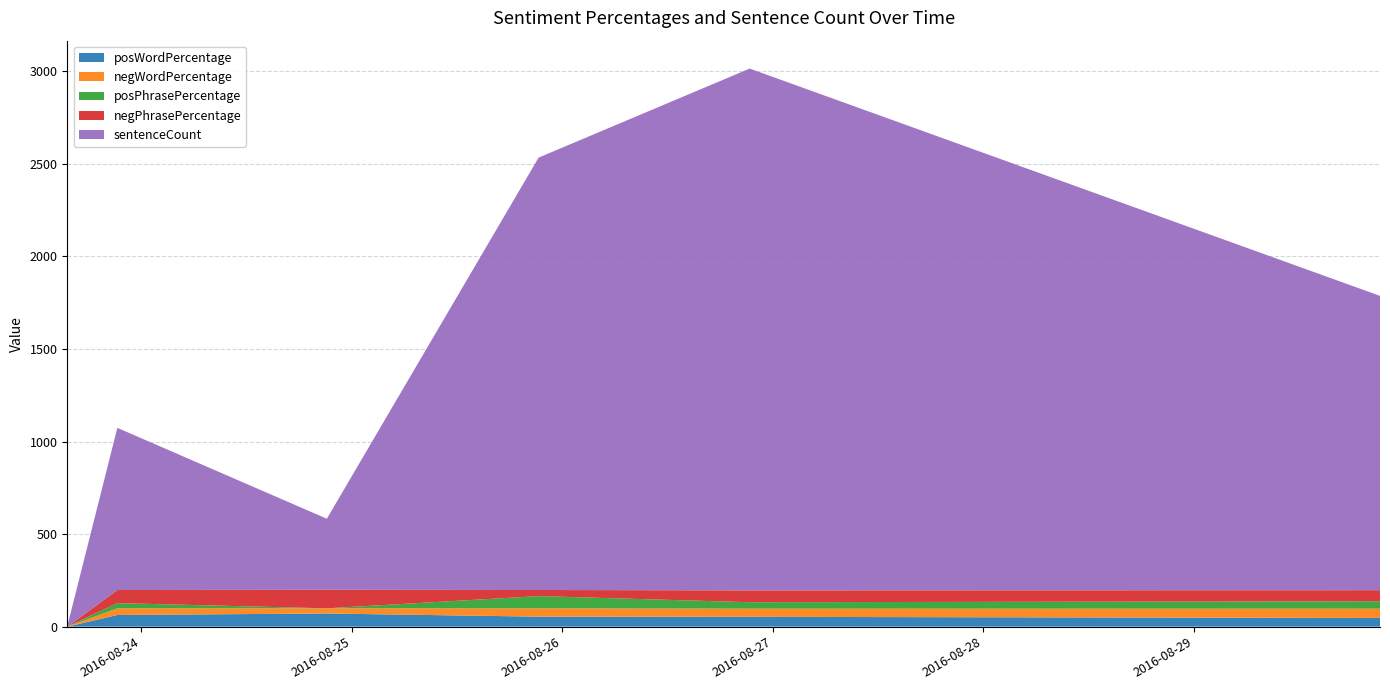

Reading left to right, what are all the values shown in this chart?

posWordPercentage: 2016-08-23 15:33:08=0	2016-08-23 21:15:38=63	2016-08-24 21:08:54=71	2016-08-25 21:17:46=54	2016-08-26 21:21:57=53	2016-08-29 21:13:55=47
negWordPercentage: 2016-08-23 15:33:08=0	2016-08-23 21:15:38=36	2016-08-24 21:08:54=28	2016-08-25 21:17:46=45	2016-08-26 21:21:57=44	2016-08-29 21:13:55=50
posPhrasePercentage: 2016-08-23 15:33:08=0	2016-08-23 21:15:38=28	2016-08-24 21:08:54=0	2016-08-25 21:17:46=66	2016-08-26 21:21:57=35	2016-08-29 21:13:55=40
negPhrasePercentage: 2016-08-23 15:33:08=0	2016-08-23 21:15:38=71	2016-08-24 21:08:54=100	2016-08-25 21:17:46=33	2016-08-26 21:21:57=64	2016-08-29 21:13:55=60
sentenceCount: 2016-08-23 15:33:08=2	2016-08-23 21:15:38=876	2016-08-24 21:08:54=384	2016-08-25 21:17:46=2336	2016-08-26 21:21:57=2819	2016-08-29 21:13:55=1590